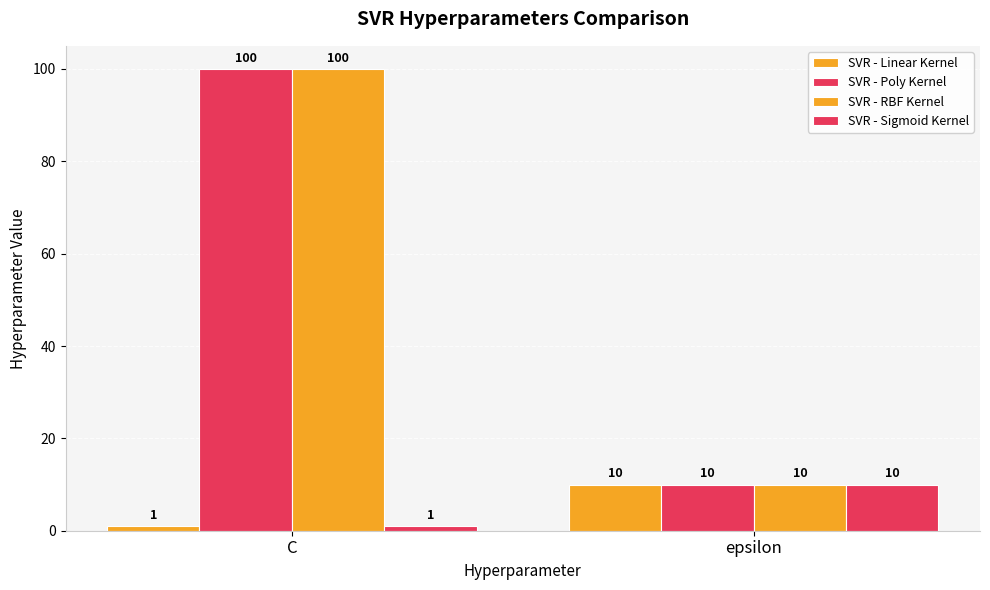

Which series has the widest spread of values?

SVR - Poly Kernel